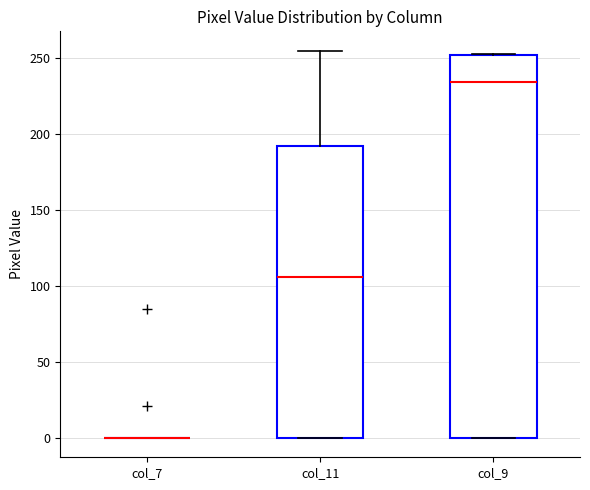

Where does the upper whisker of the box for col_11 end on the y-axis? The values are not printed on the chart, so give them approximately, as read against the axis.

255